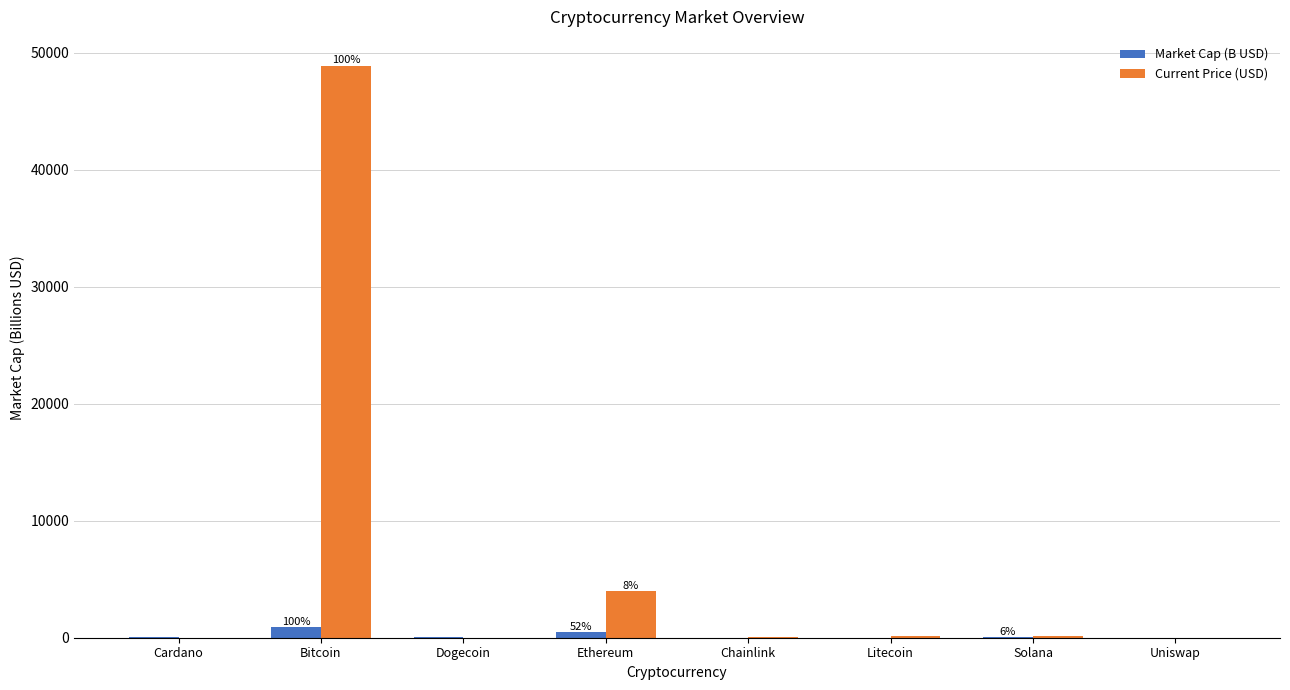

What is the greatest value displayed?

48895.0